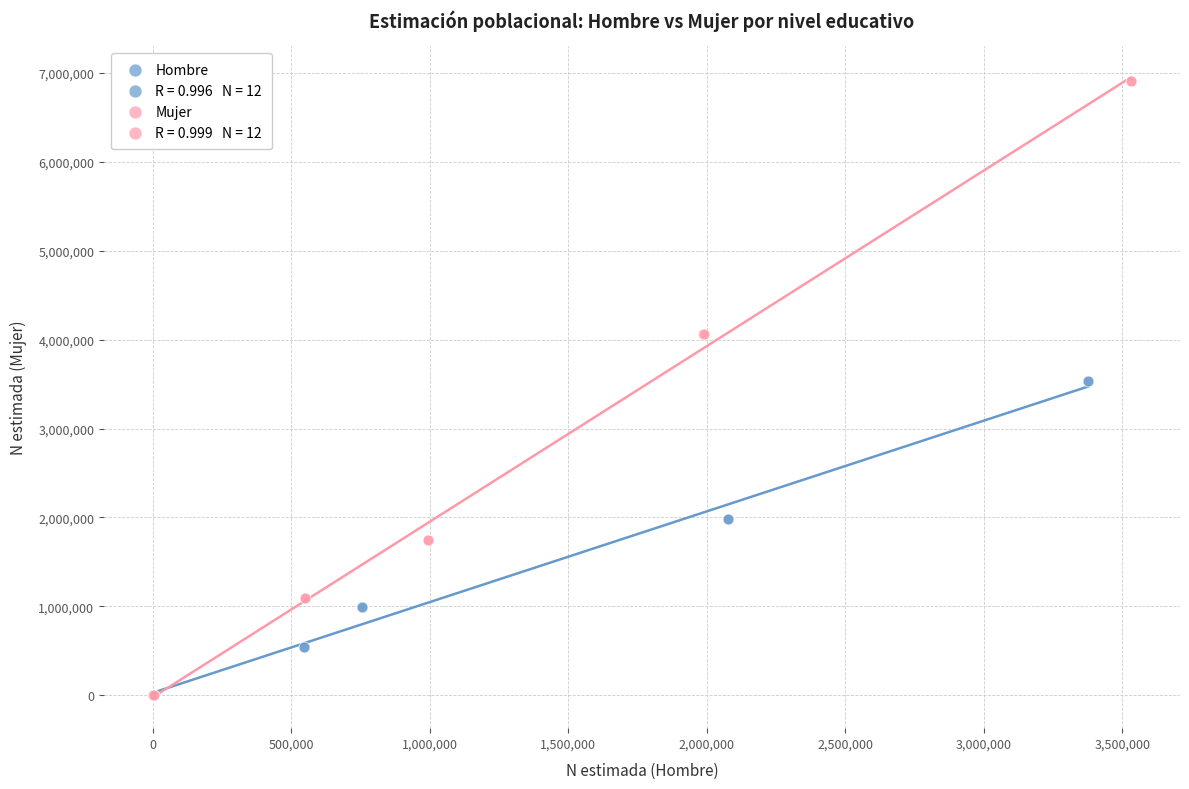

Which series reaches the maximum Y coordinate?

Mujer